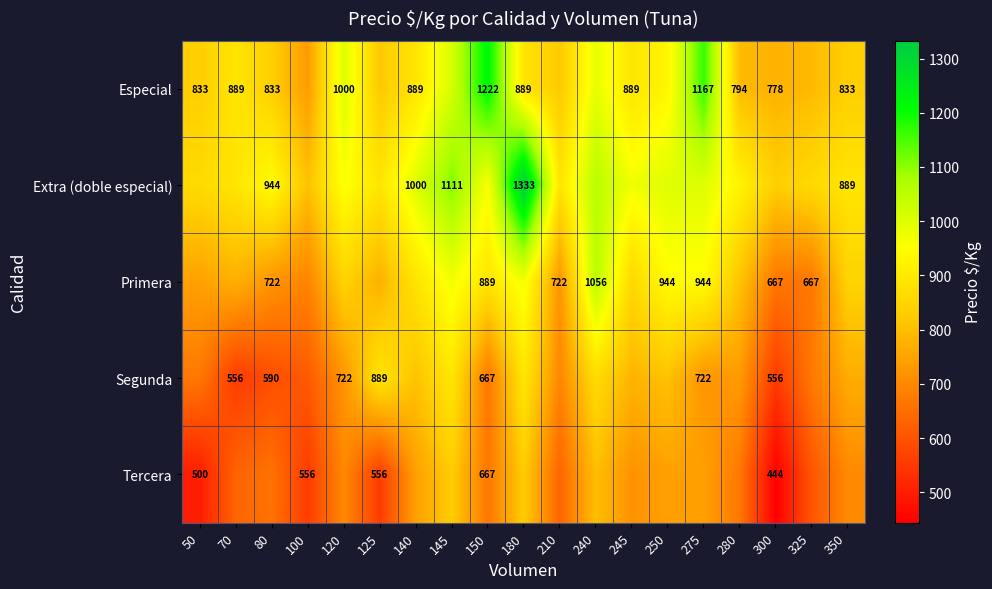

Is the value of Segunda at 180 greater than the value of Primera at 80?

Yes